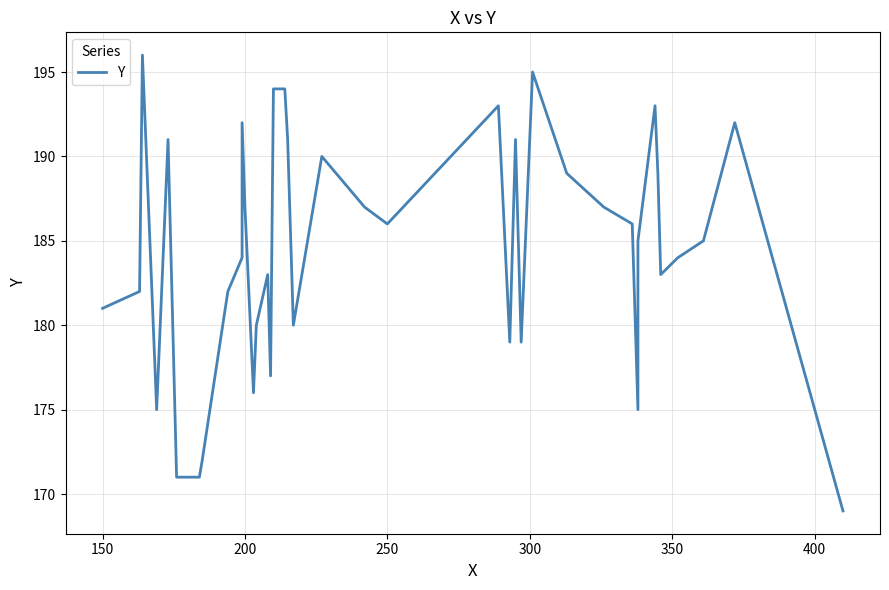

The value at 21 is 114. True or false?

False